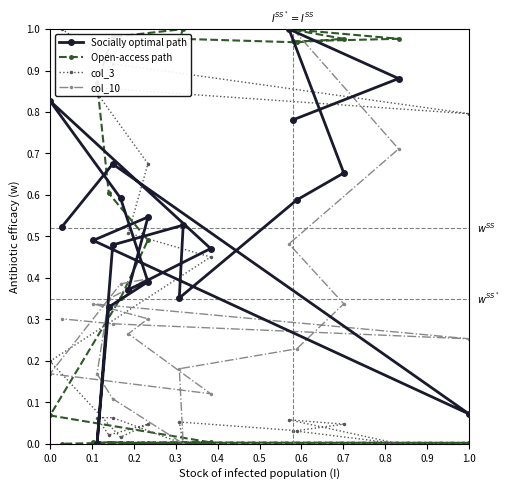

Is it true that Open-access path equals 0.2 at 11?

False